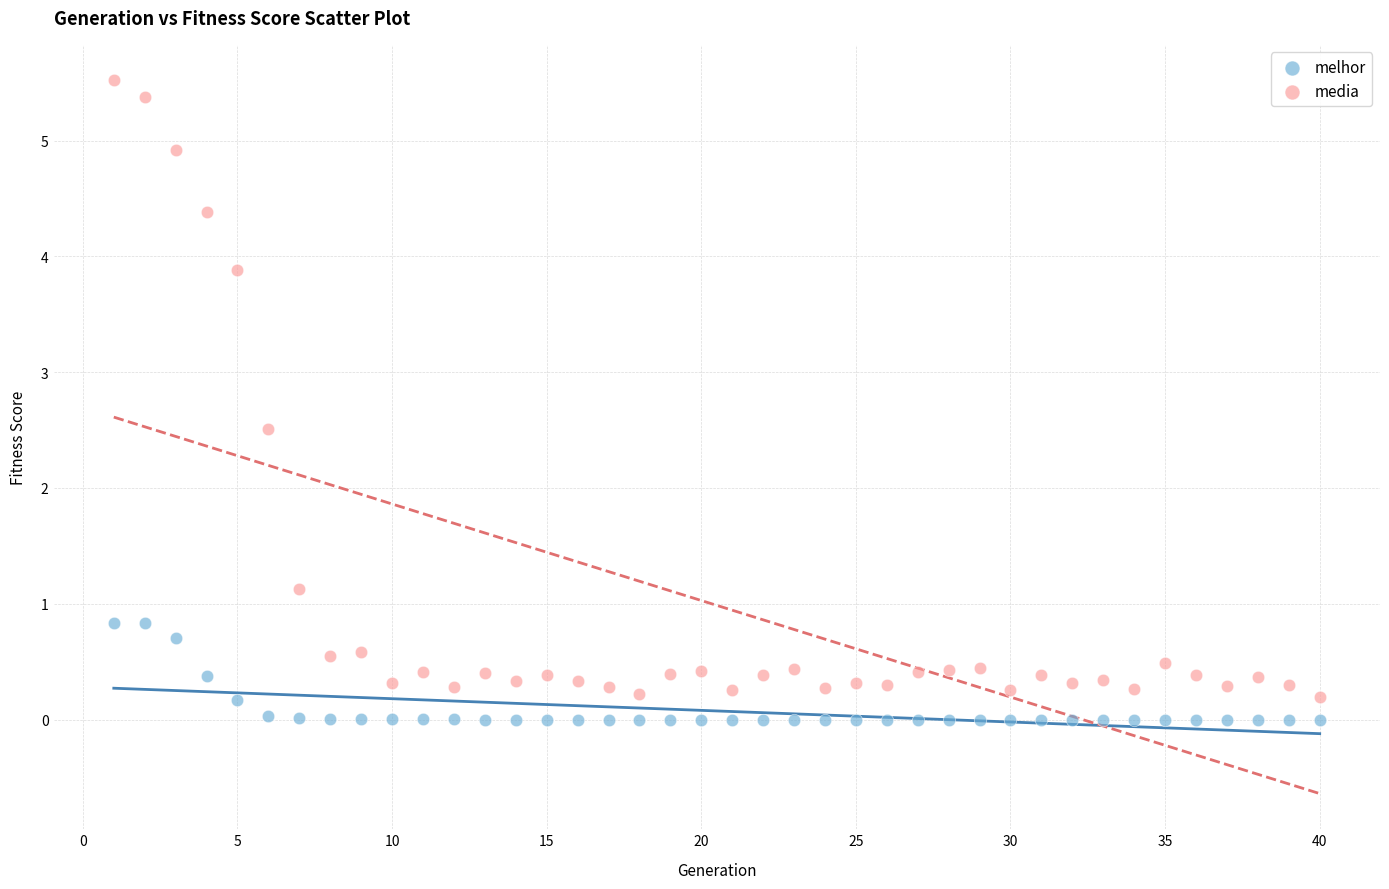

In the media series, what Y value is closest to 2?

2.5